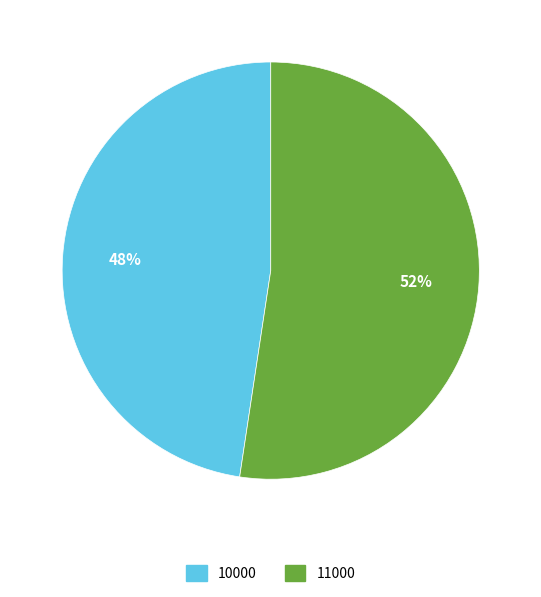

What is the smallest slice in the pie chart?

10000